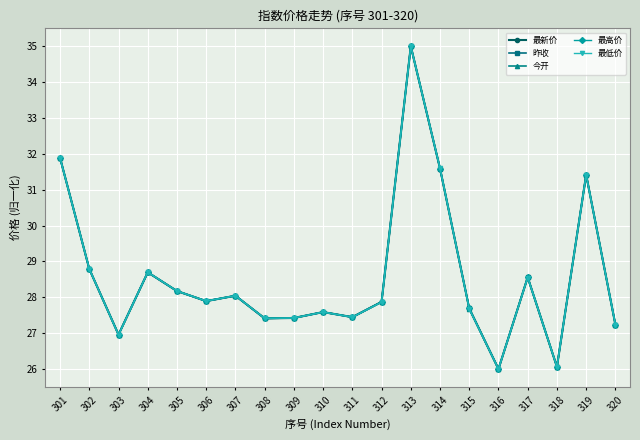

What is the value of the 最新价 point at the 7th from the left?

28.0